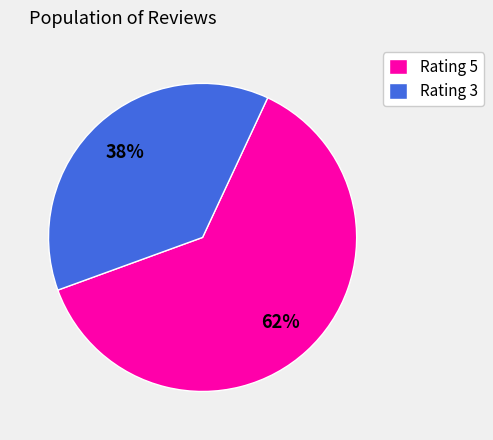

Does Rating 3 represent more than half of the total?

No